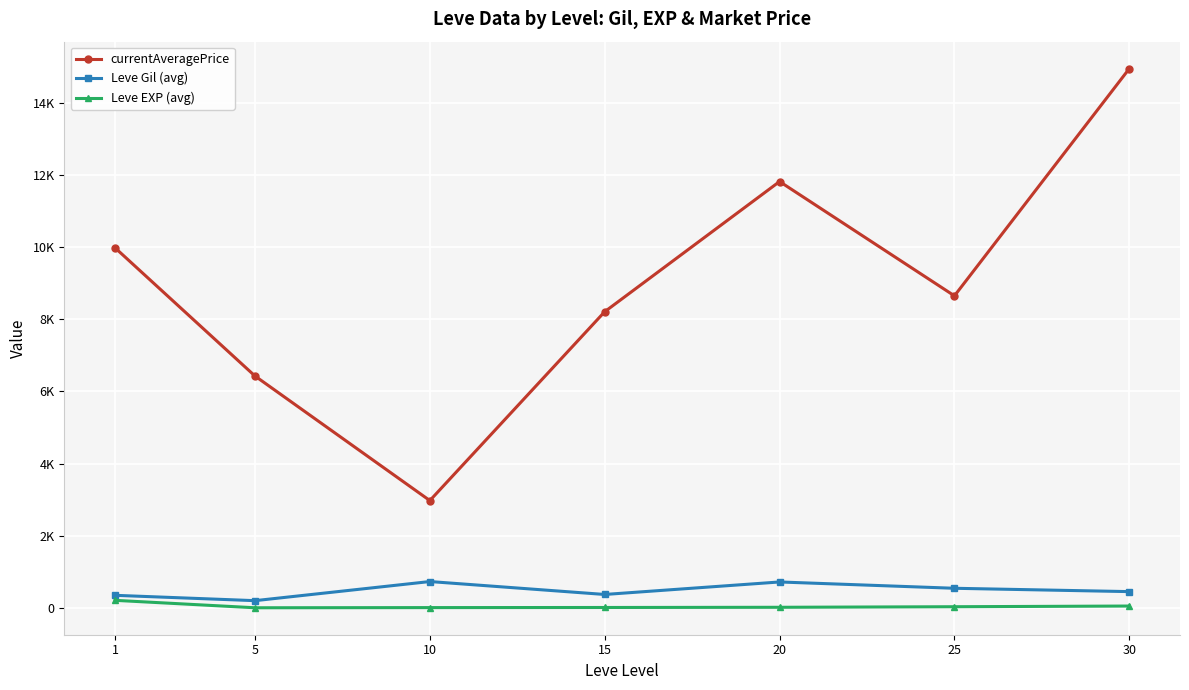

True or false: currentAveragePrice has more than 0 points higher than both neighbors.

True